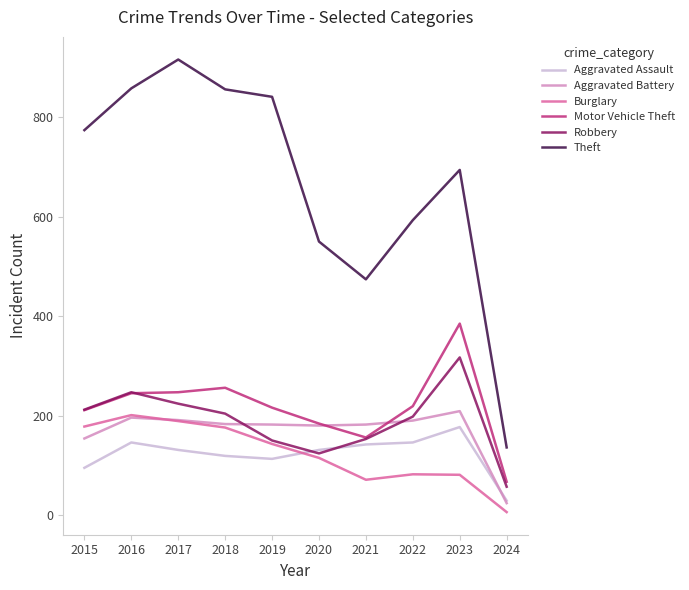

At which label does Robbery reach its minimum?

2024